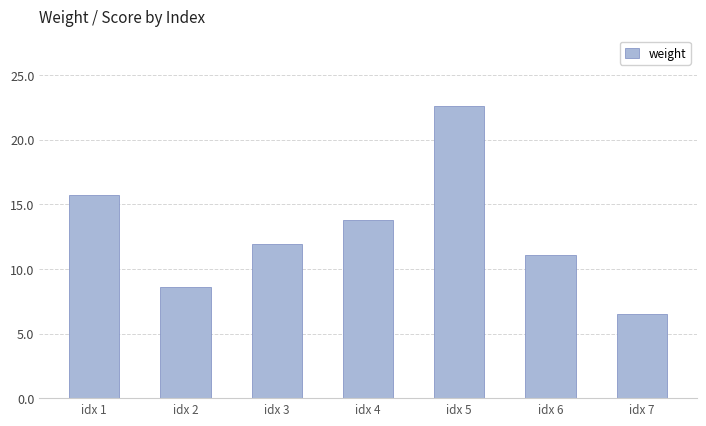

True or false: the data shows 6.2 at idx 6.

False